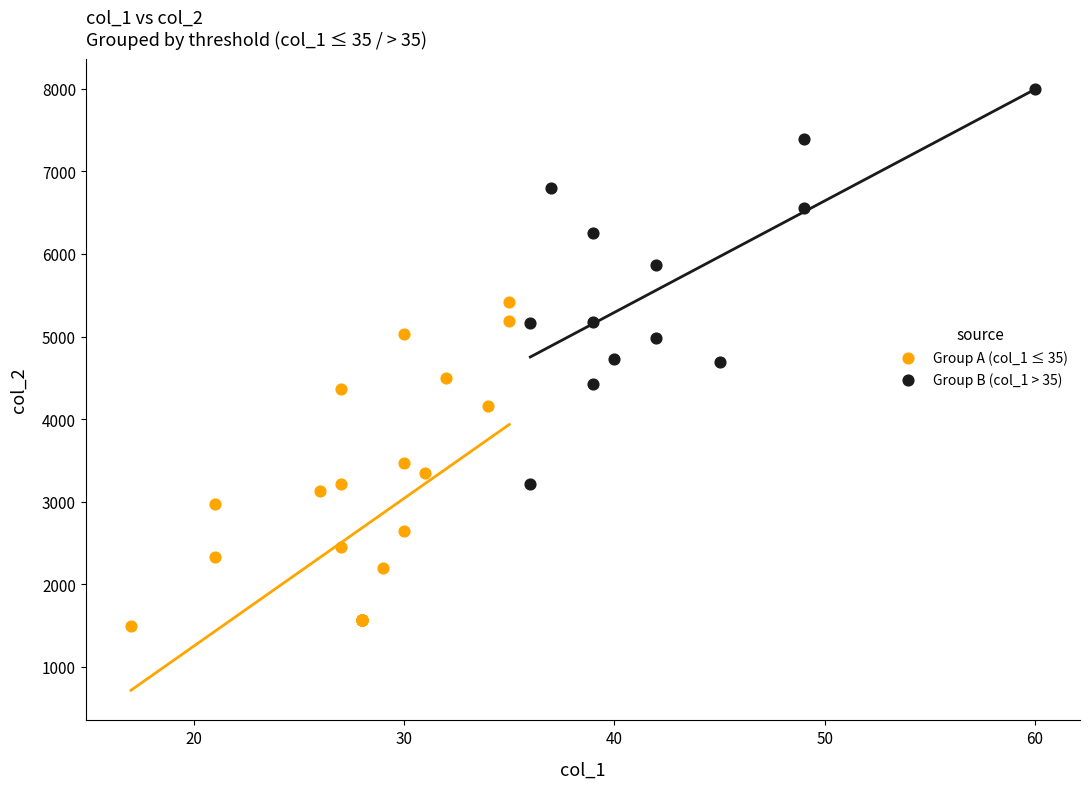

What are all the series names shown in the legend?

Group A (col_1 ≤ 35), Group B (col_1 > 35)